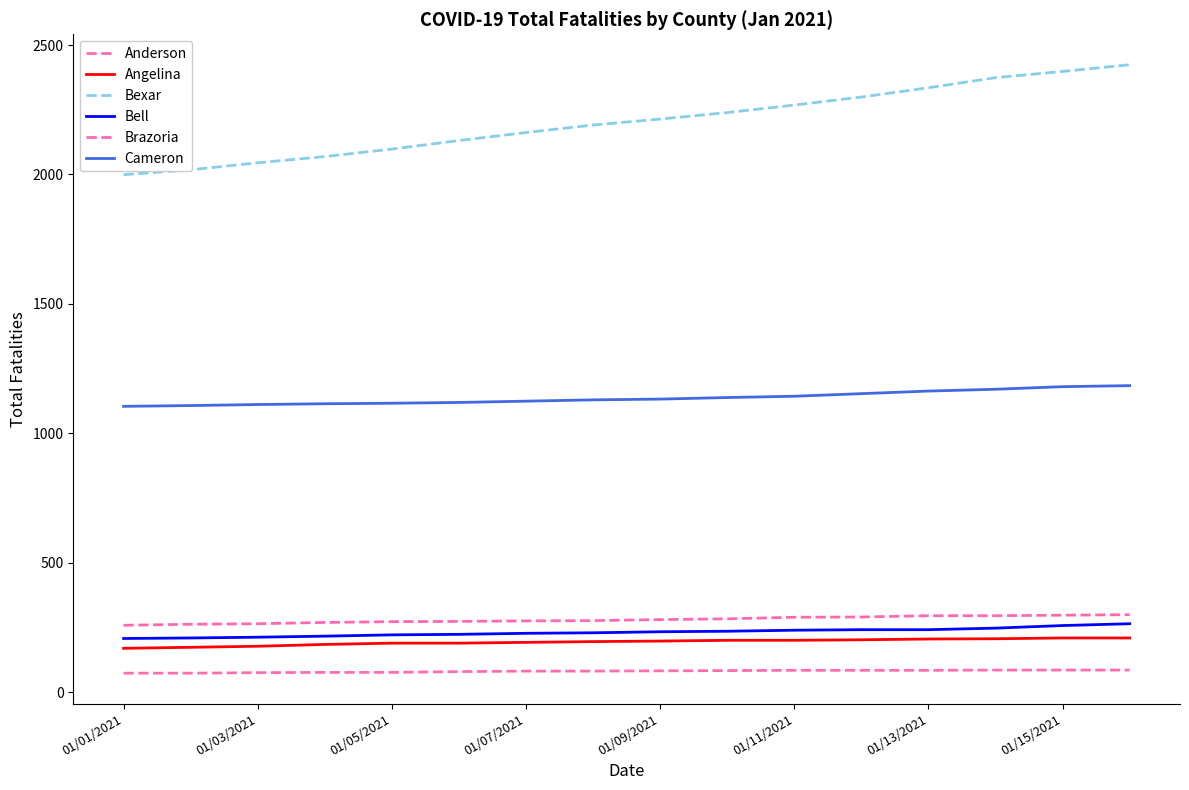

What is the difference between the maximum and second lowest values in the Cameron series?

77